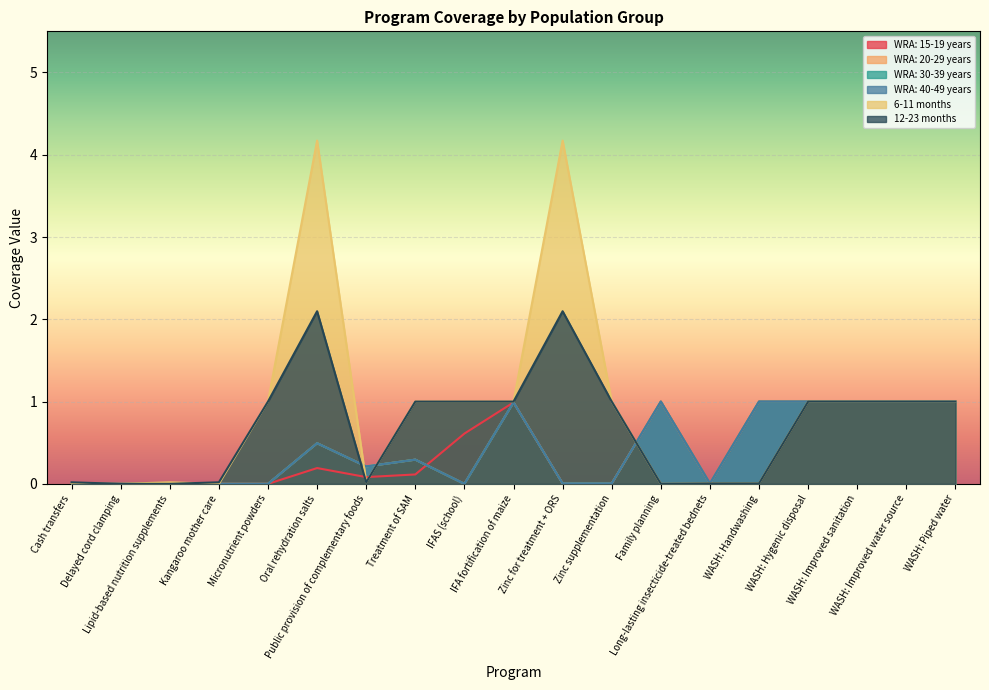

Which series has the widest spread of values?

6-11 months